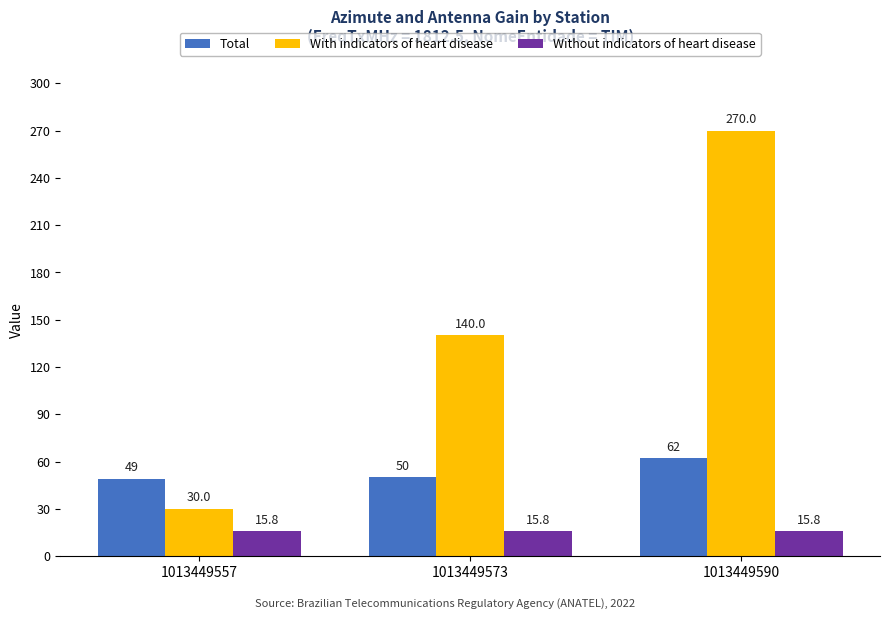

What are all the series names shown in the legend?

Total, With indicators of heart disease, Without indicators of heart disease